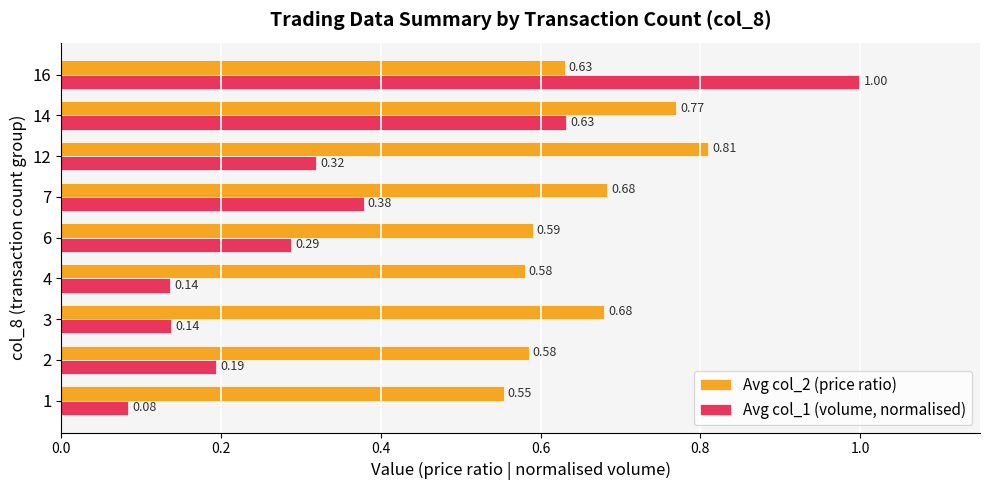

What are all the series names shown in the legend?

Avg col_2 (price ratio), Avg col_1 (volume, normalised)